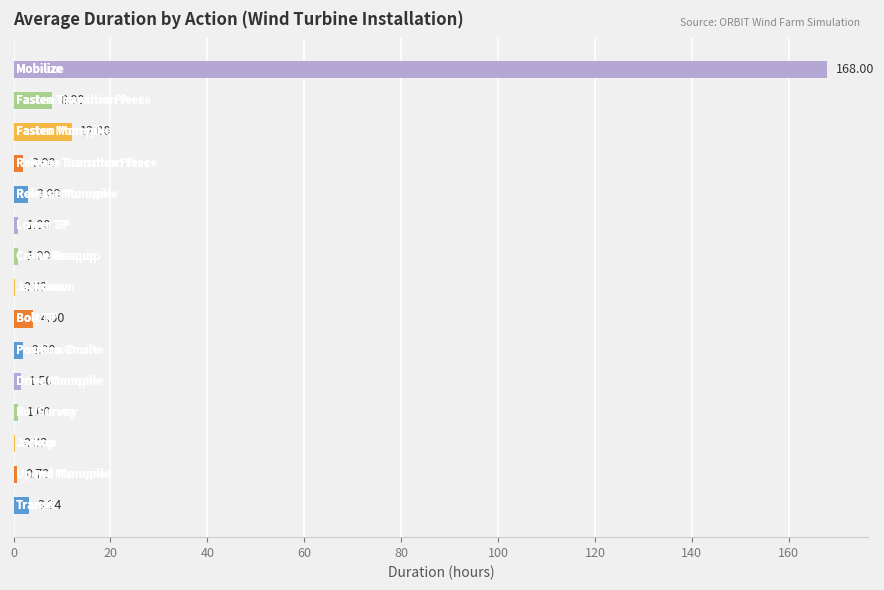

Are the bars horizontal?

Yes